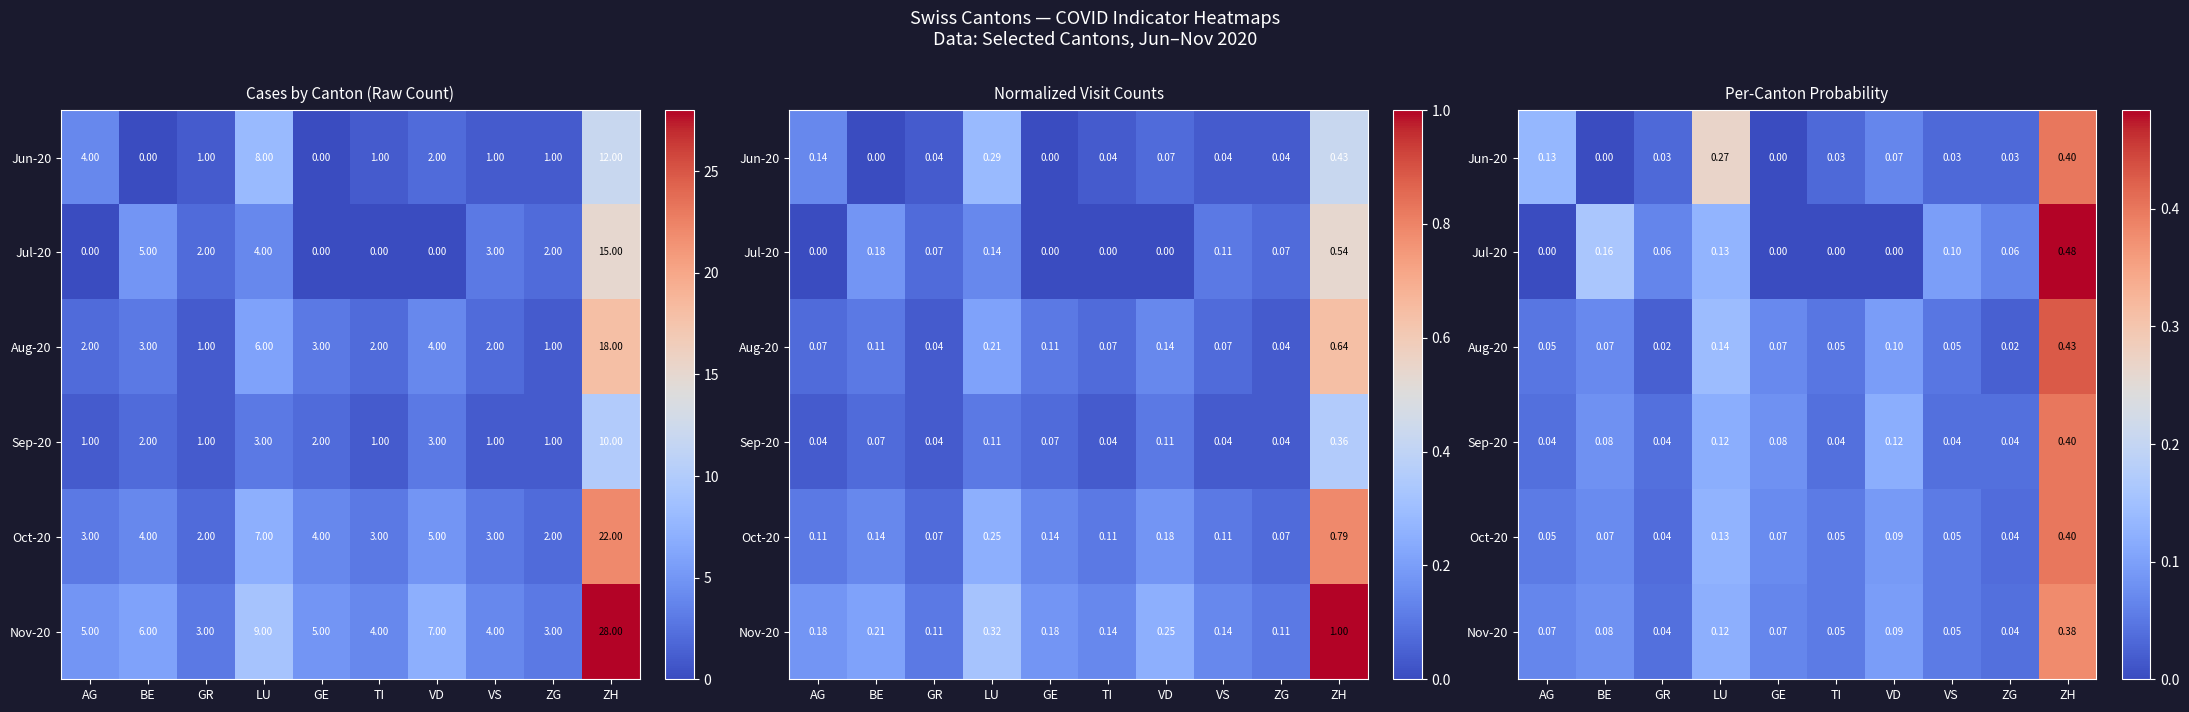

At VD, list the series in order from largest to smallest.

Sep-20, Aug-20, Nov-20, Oct-20, Jun-20, Jul-20